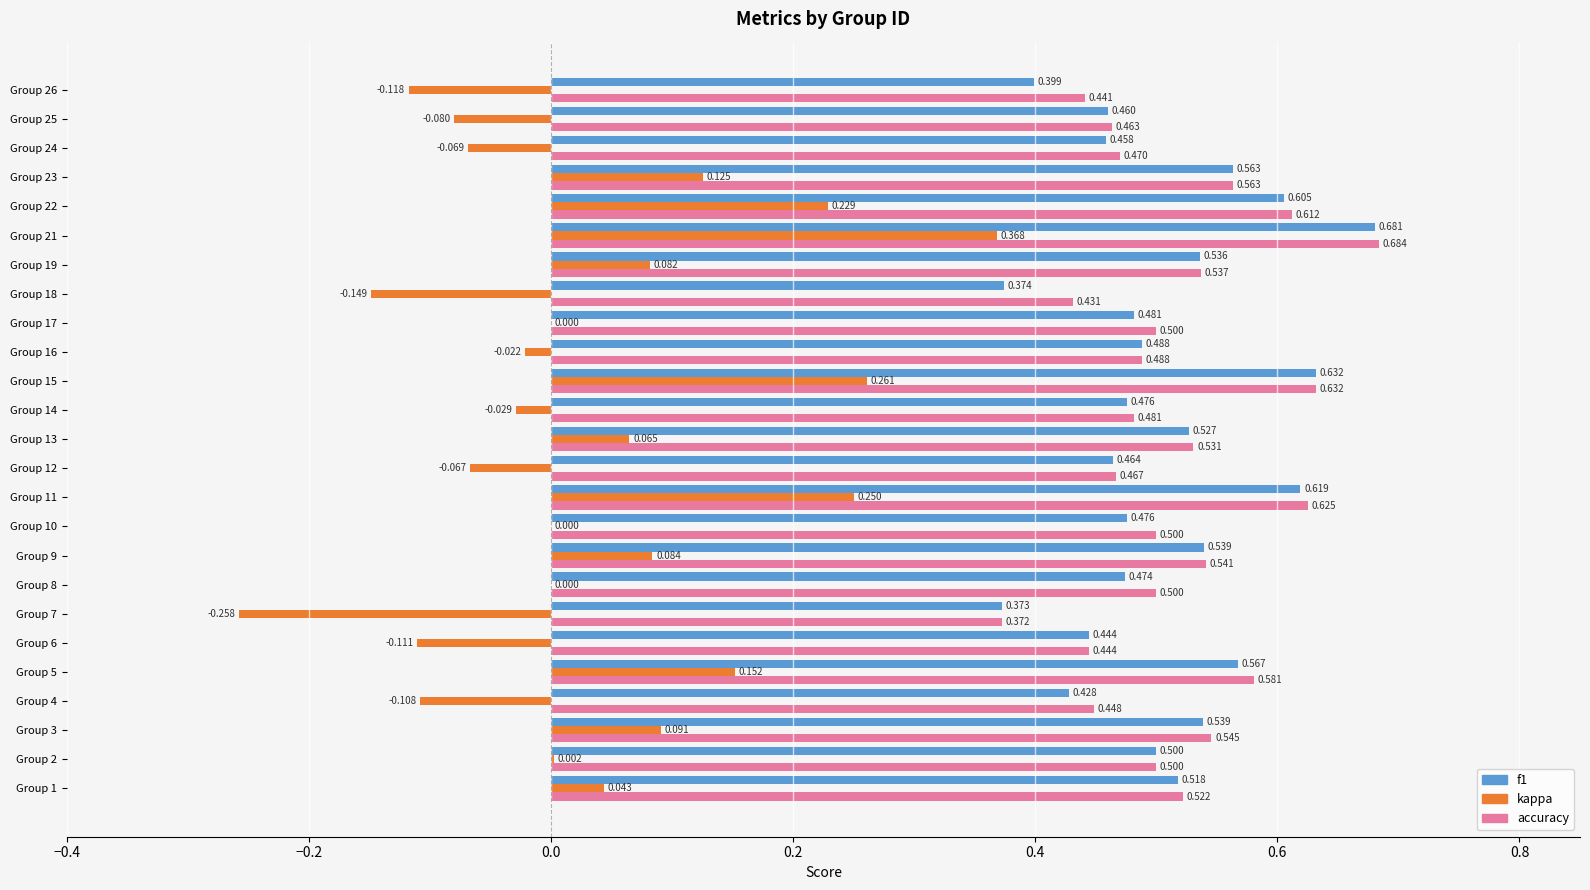

Which series has the largest range (max minus min)?

kappa